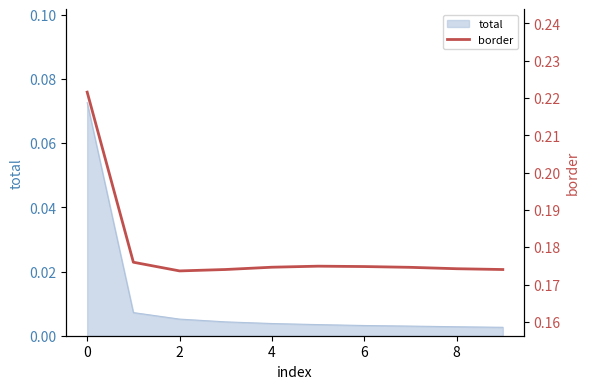

The value of total at 0 is 0.0. True or false?

False